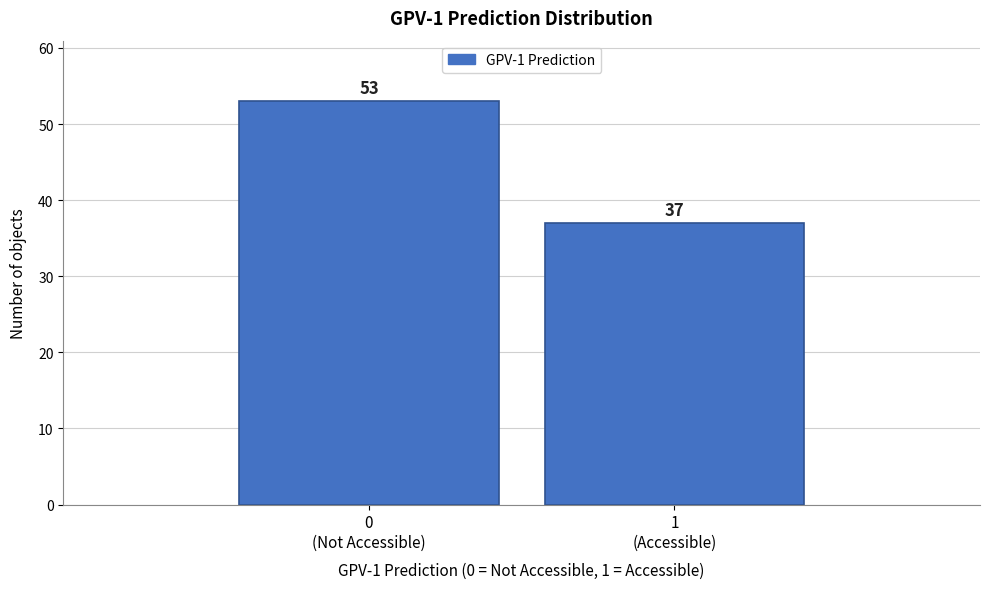

Reading right to left, what are all the values shown in this chart?

37	53